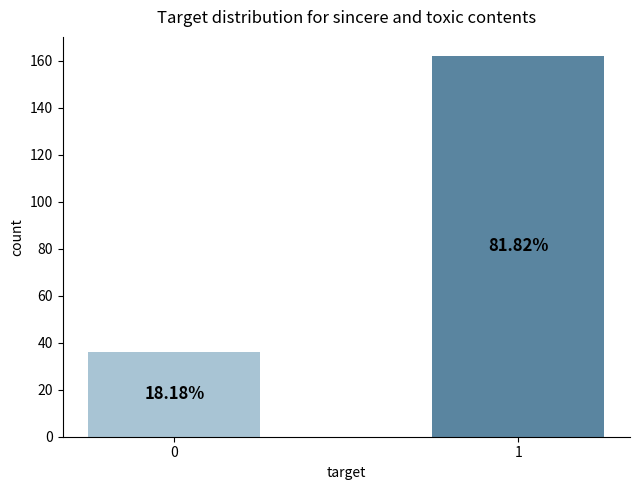

How many bars are there in total?

2